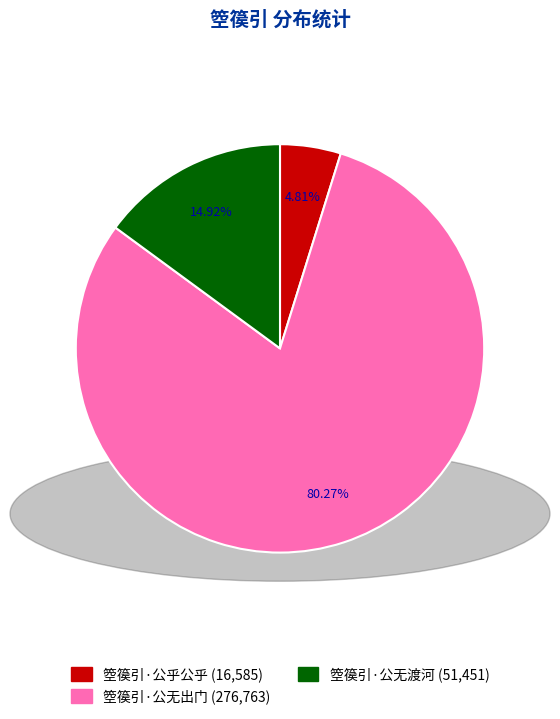

What percentage is the 箜篌引·公无渡河 slice, to the nearest percent?

15%